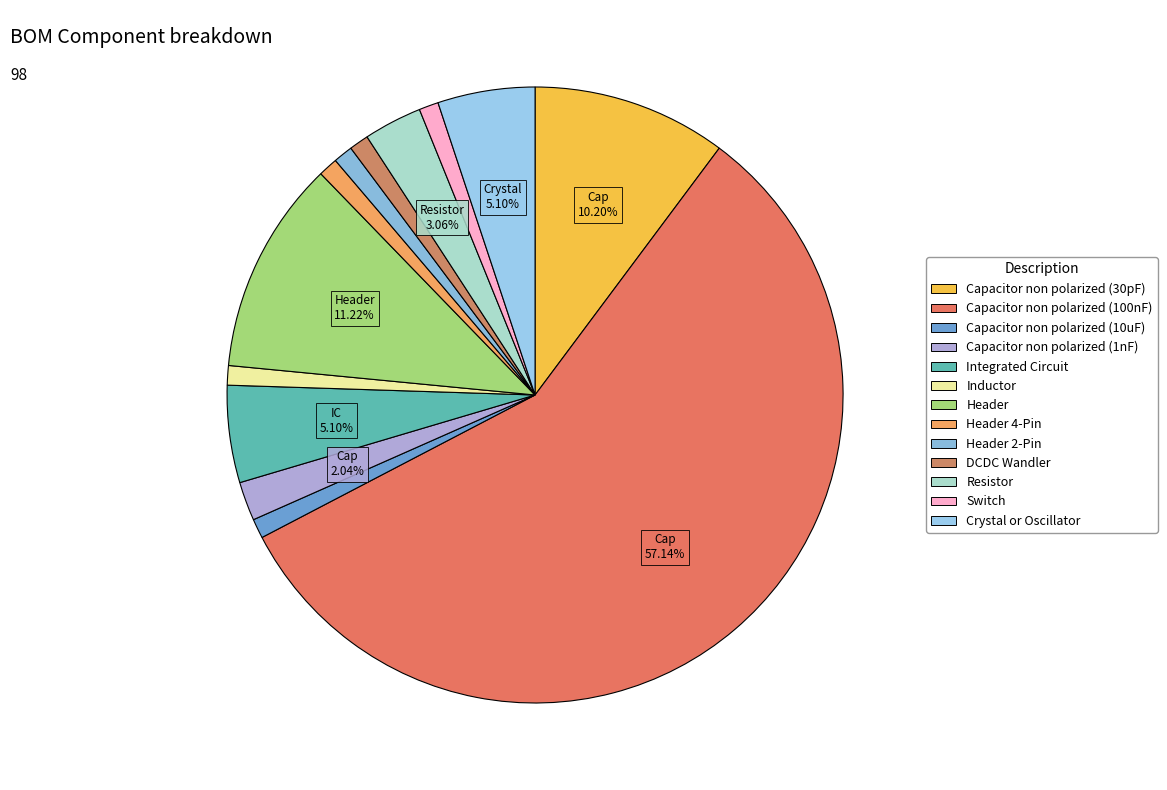

Rank the categories by value from lowest to highest.

Capacitor non polarized (10uF), Inductor, Header 4-Pin, Header 2-Pin, DCDC Wandler, Switch, Capacitor non polarized (1nF), Resistor, Integrated Circuit, Crystal or Oscillator, Capacitor non polarized (30pF), Header, Capacitor non polarized (100nF)